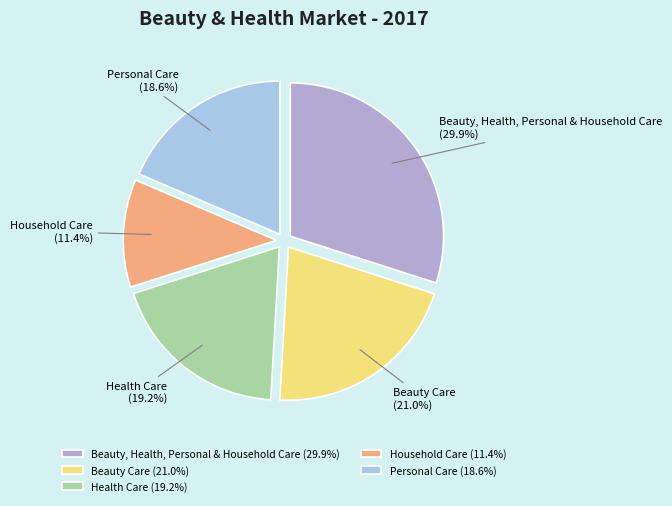

Is there any slice that represents more than half of the pie?

No